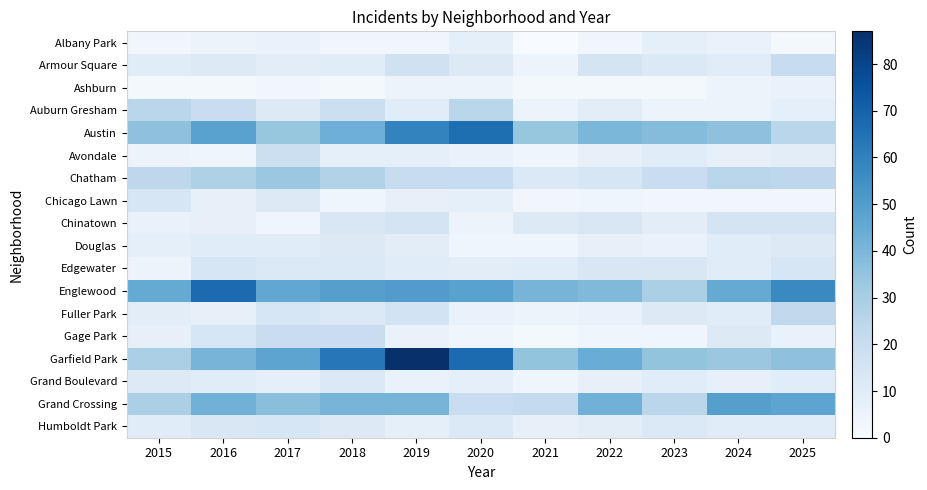

Reading right to left, what are all the values shown in this chart?

Albany Park: 2025=2	2024=6	2023=8	2022=3	2021=0	2020=8	2019=3	2018=3	2017=6	2016=5	2015=3
Armour Square: 2025=21	2024=10	2023=12	2022=15	2021=5	2020=11	2019=17	2018=10	2017=9	2016=11	2015=10
Ashburn: 2025=6	2024=5	2023=2	2022=2	2021=2	2020=5	2019=5	2018=2	2017=3	2016=2	2015=2
Auburn Gresham: 2025=8	2024=5	2023=5	2022=9	2021=5	2020=25	2019=10	2018=19	2017=11	2016=20	2015=25
Austin: 2025=25	2024=36	2023=38	2022=40	2021=34	2020=66	2019=59	2018=43	2017=34	2016=48	2015=36
Avondale: 2025=9	2024=7	2023=10	2022=7	2021=4	2020=6	2019=8	2018=8	2017=19	2016=4	2015=5
Chatham: 2025=24	2024=25	2023=20	2022=14	2021=12	2020=21	2019=21	2018=27	2017=33	2016=28	2015=24
Chicago Lawn: 2025=3	2024=3	2023=3	2022=4	2021=3	2020=8	2019=7	2018=4	2017=11	2016=7	2015=14
Chinatown: 2025=15	2024=15	2023=9	2022=13	2021=11	2020=5	2019=15	2018=13	2017=4	2016=7	2015=6
Douglas: 2025=11	2024=10	2023=6	2022=7	2021=4	2020=4	2019=9	2018=11	2017=10	2016=10	2015=8
Edgewater: 2025=14	2024=10	2023=13	2022=13	2021=10	2020=9	2019=10	2018=12	2017=12	2016=14	2015=5
Englewood: 2025=57	2024=45	2023=29	2022=39	2021=41	2020=48	2019=50	2018=49	2017=46	2016=67	2015=45
Fuller Park: 2025=23	2024=10	2023=11	2022=6	2021=5	2020=6	2019=16	2018=12	2017=14	2016=7	2015=9
Gage Park: 2025=6	2024=11	2023=4	2022=4	2021=2	2020=4	2019=6	2018=20	2017=20	2016=14	2015=7
Garfield Park: 2025=36	2024=33	2023=35	2022=44	2021=35	2020=67	2019=87	2018=63	2017=47	2016=41	2015=29
Grand Boulevard: 2025=10	2024=7	2023=10	2022=7	2021=4	2020=8	2019=6	2018=12	2017=8	2016=10	2015=11
Grand Crossing: 2025=47	2024=49	2023=25	2022=42	2021=22	2020=20	2019=41	2018=41	2017=37	2016=42	2015=29
Humboldt Park: 2025=10	2024=10	2023=12	2022=9	2021=7	2020=12	2019=8	2018=11	2017=14	2016=13	2015=10